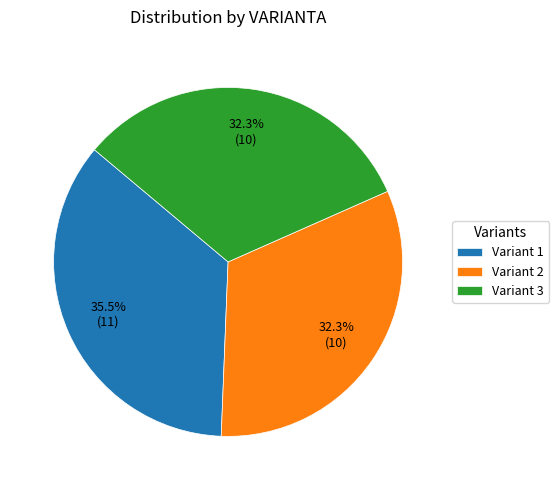

Which slice is the largest?

Variant 1